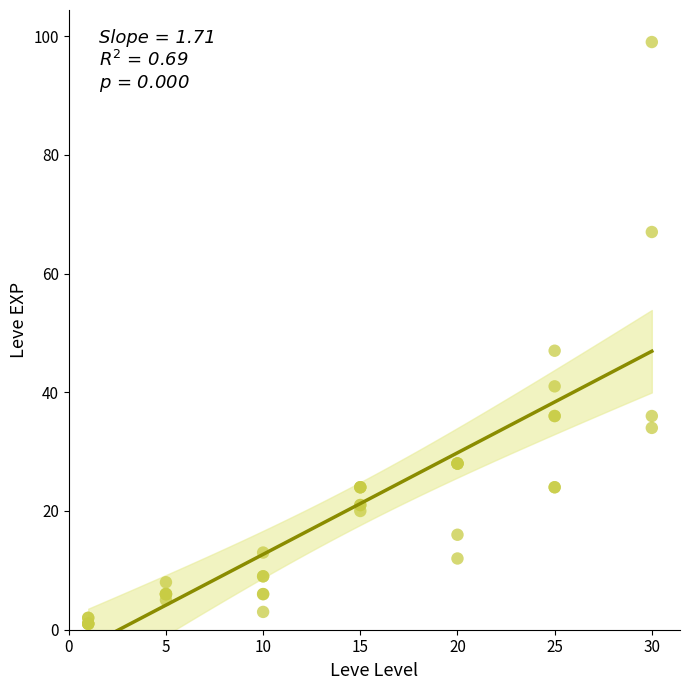

What Y value in the scatter plot is closest to 50?

47